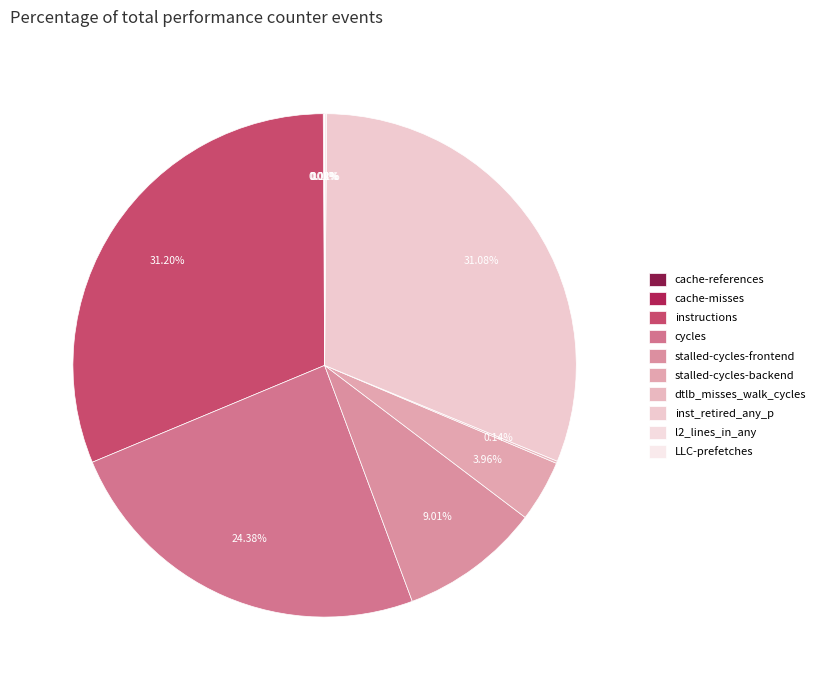

Is there any slice that represents more than half of the pie?

No